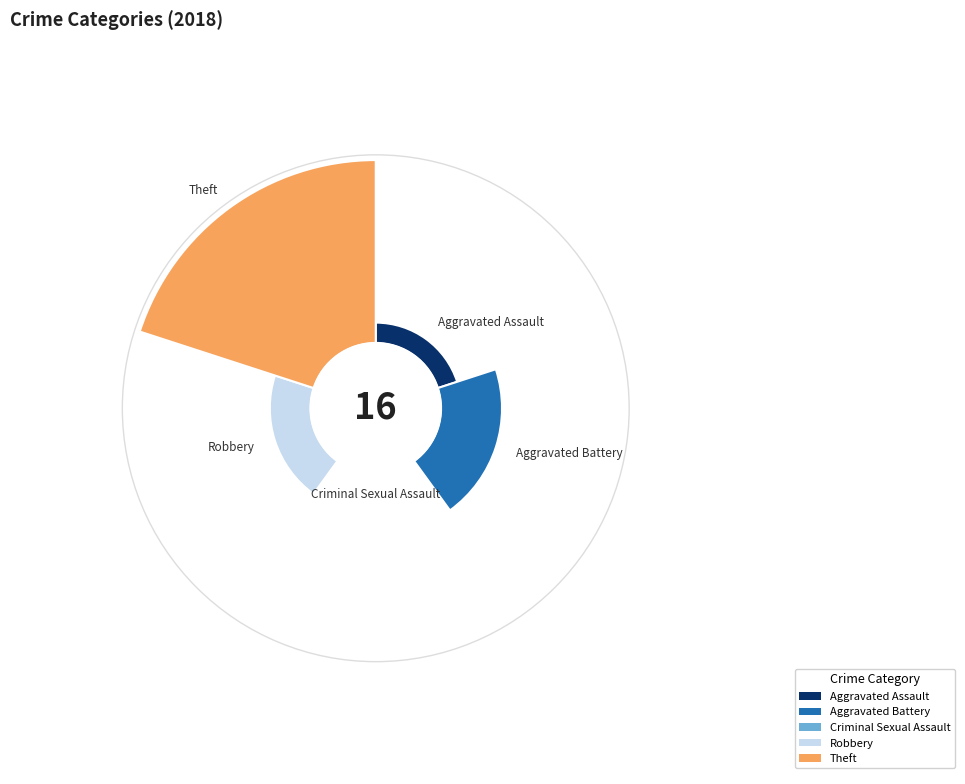

To the nearest percent, what is the difference between the largest and smallest slice percentages?

60%